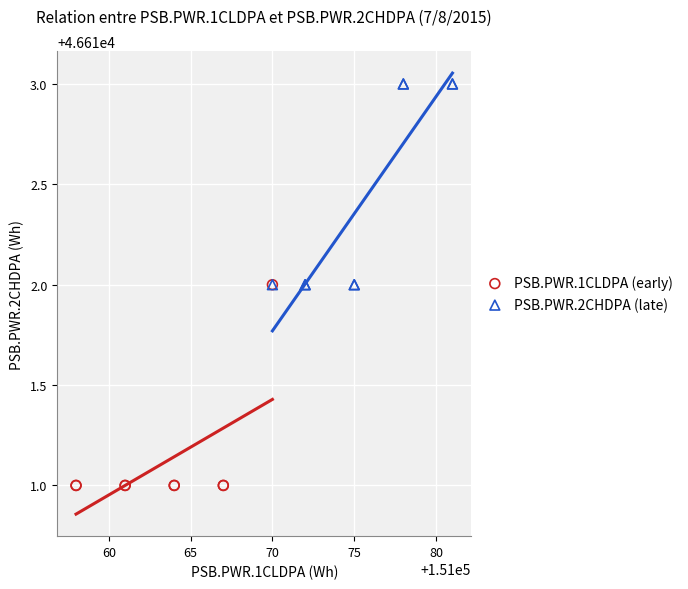

Which series reaches the maximum Y coordinate?

PSB.PWR.2CHDPA (late)